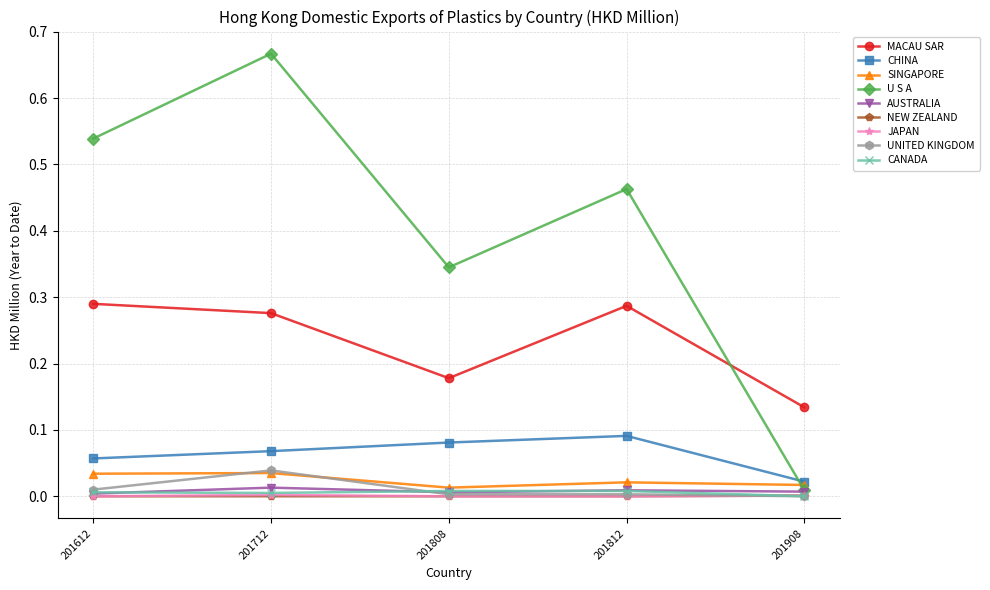

Which series has the widest spread of values?

U S A